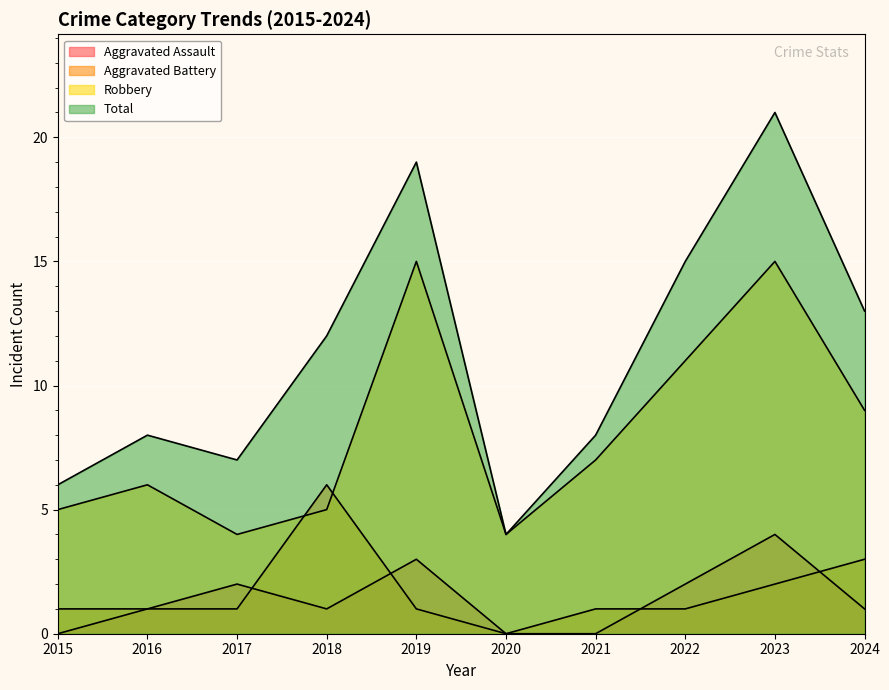

Which has a higher value, 2023 or 2024?

2023